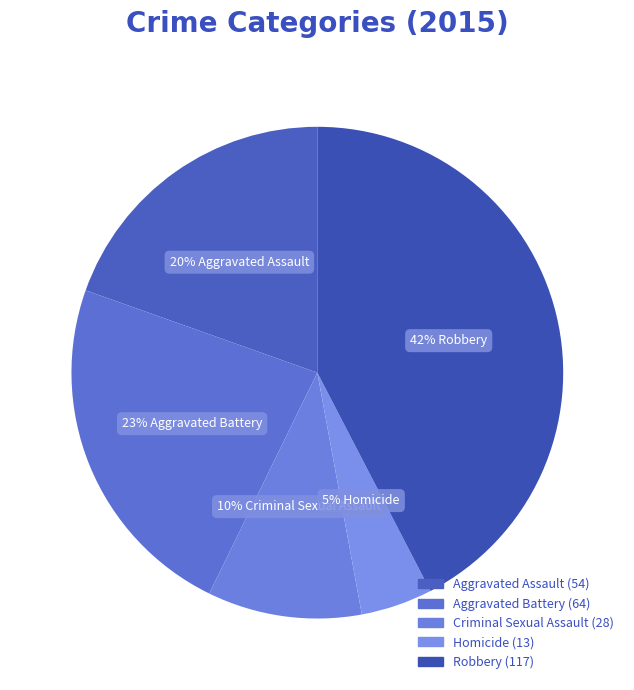

How many segments does this pie chart have?

5